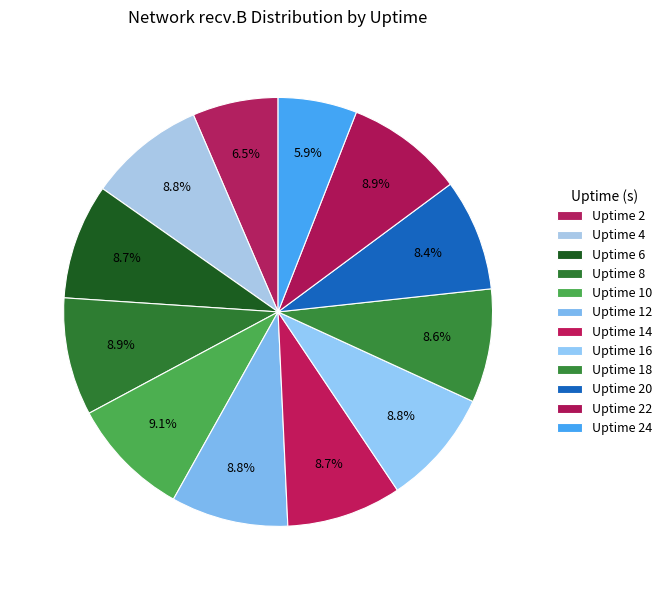

To the nearest percent, what is the difference between the Uptime 22 and Uptime 24 slice percentages?

3%